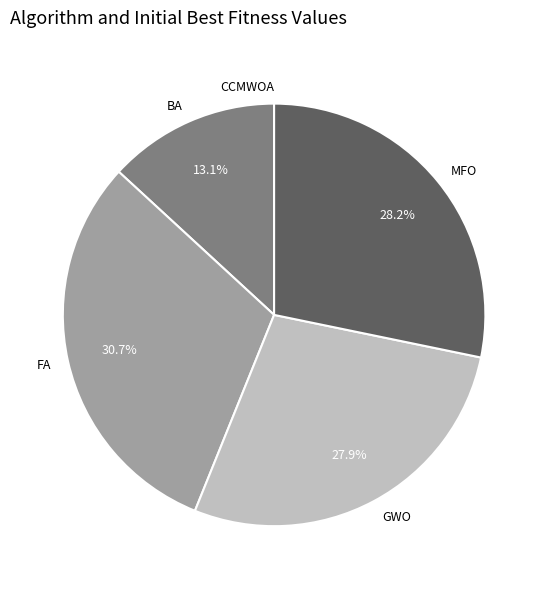

What is the largest slice in the pie chart?

FA